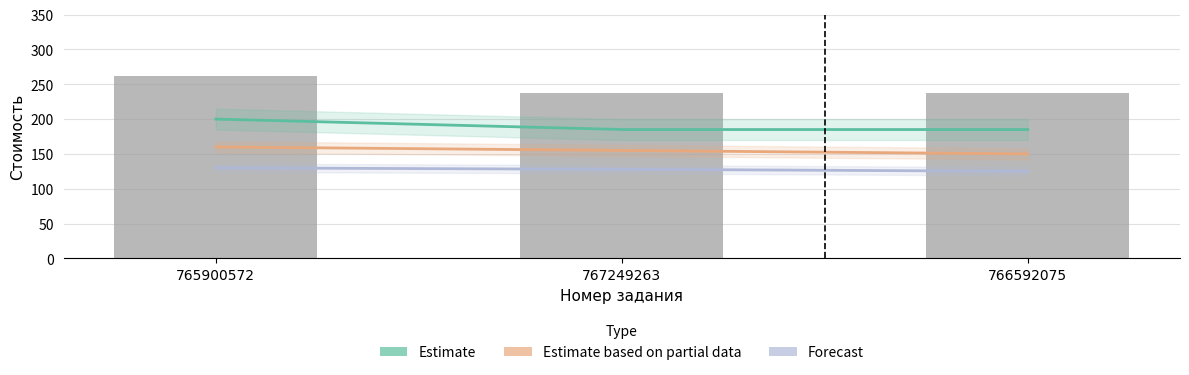

How many bars are there in total?

3